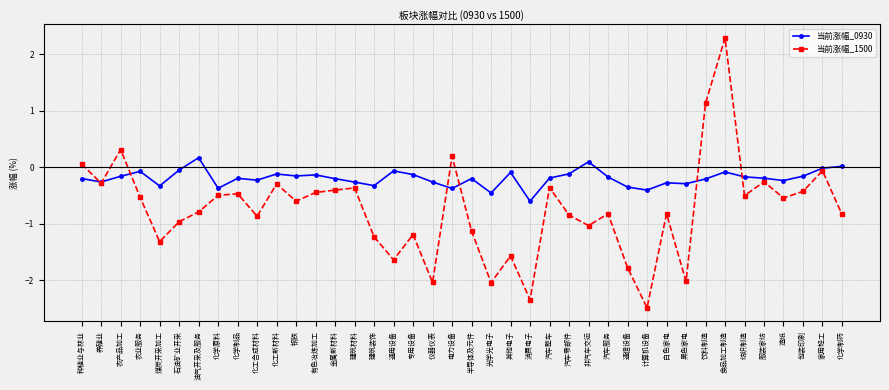

Which label corresponds to the smallest value in the chart?

计算机设备